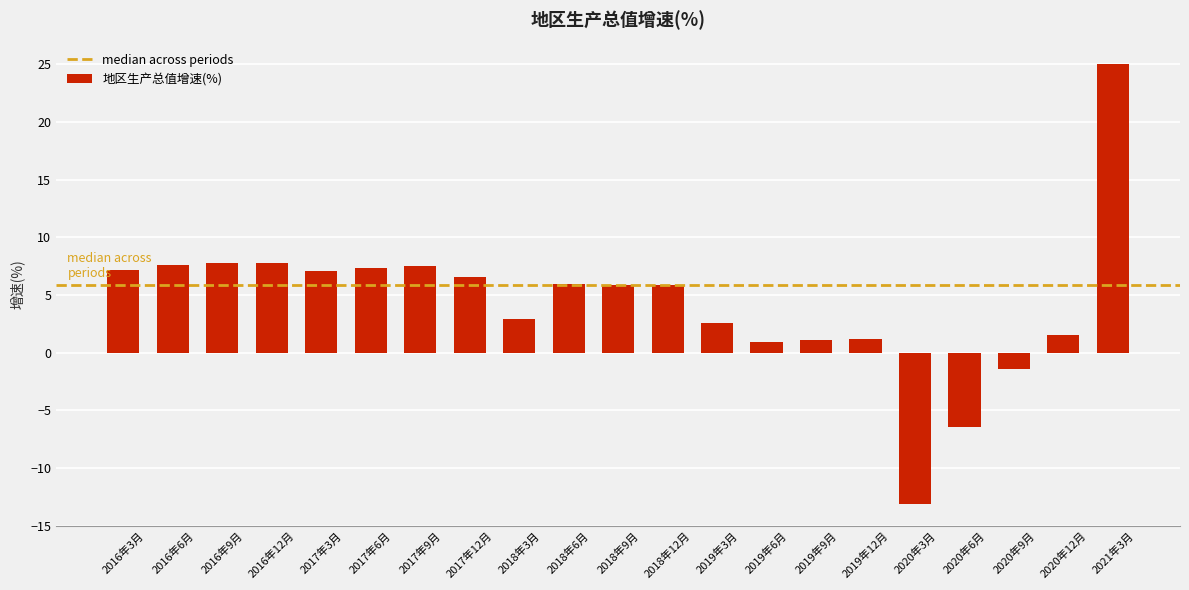

At which category does the chart reach its minimum across all series?

2020年3月